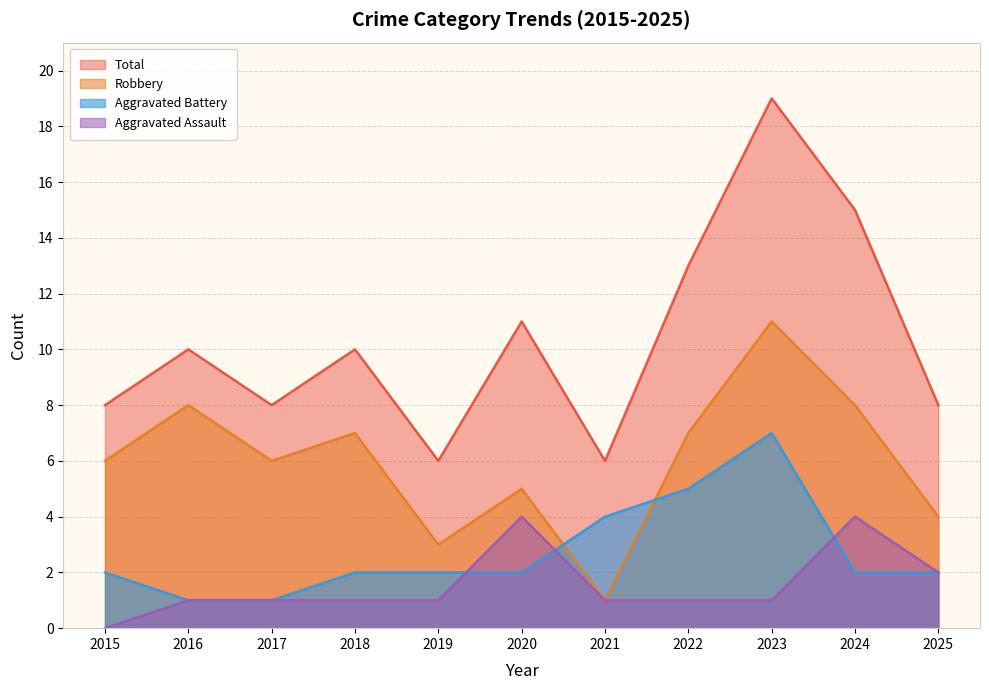

Reading left to right, what are all the values shown in this chart?

Aggravated Assault: 2015=0	2016=1	2017=1	2018=1	2019=1	2020=4	2021=1	2022=1	2023=1	2024=4	2025=2
Aggravated Battery: 2015=2	2016=1	2017=1	2018=2	2019=2	2020=2	2021=4	2022=5	2023=7	2024=2	2025=2
Robbery: 2015=6	2016=8	2017=6	2018=7	2019=3	2020=5	2021=1	2022=7	2023=11	2024=8	2025=4
Total: 2015=8	2016=10	2017=8	2018=10	2019=6	2020=11	2021=6	2022=13	2023=19	2024=15	2025=8